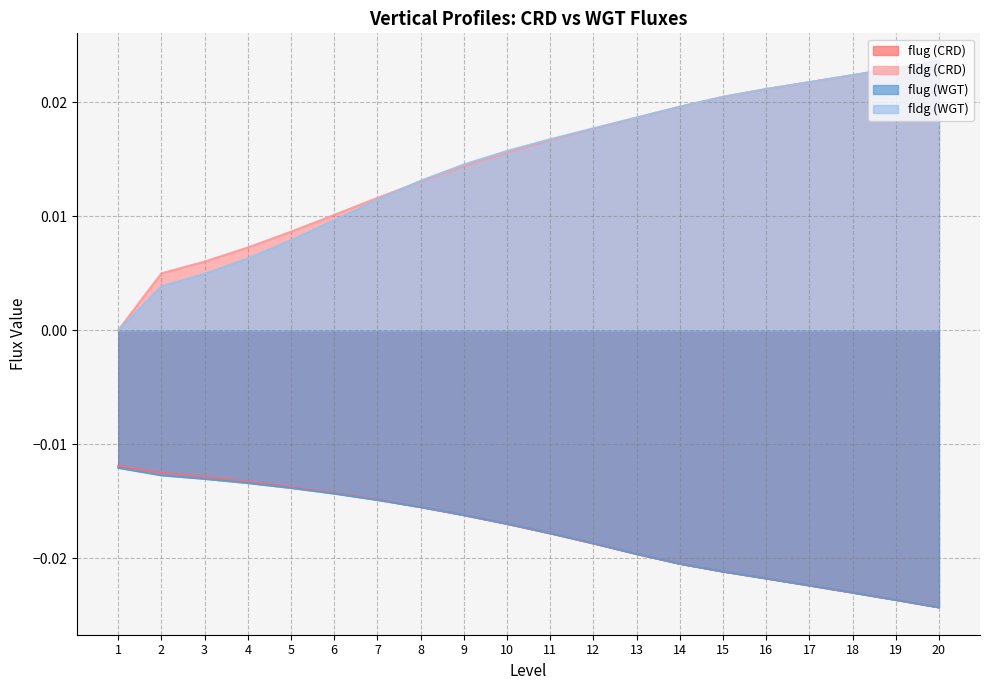

Is the value of fldg (CRD) at 19 greater than the value of flug (WGT) at 19?

Yes